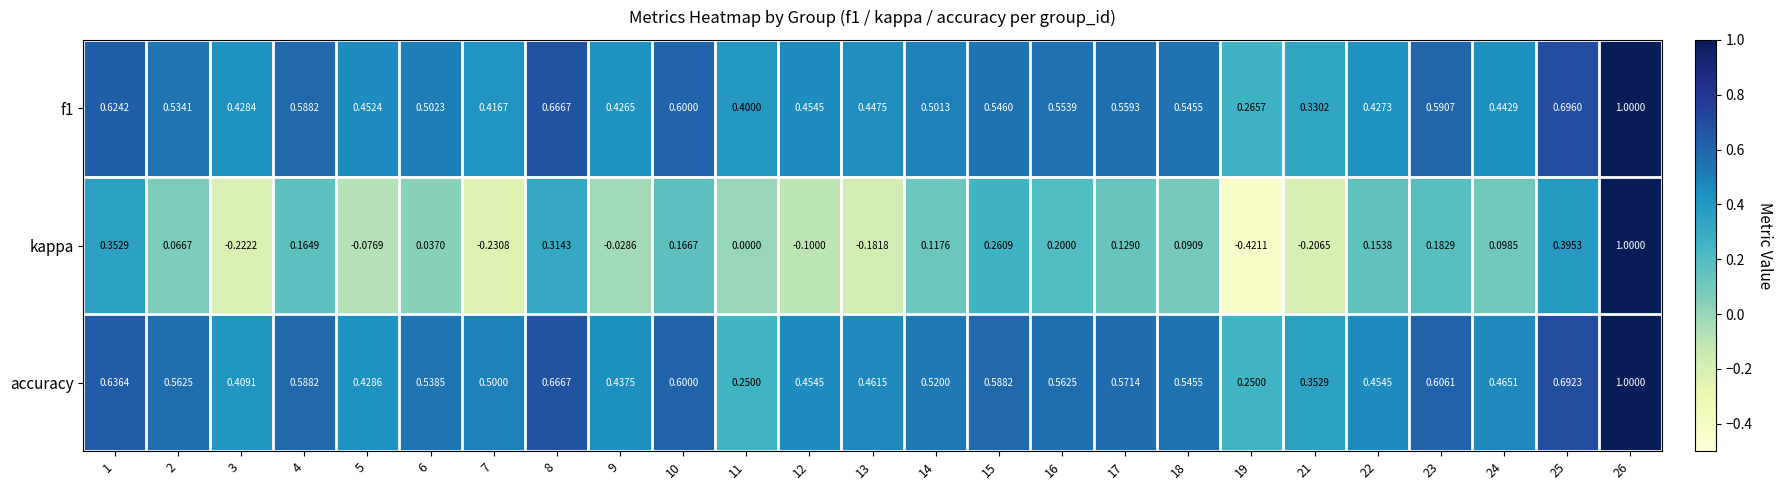

Which series has the widest spread of values?

kappa